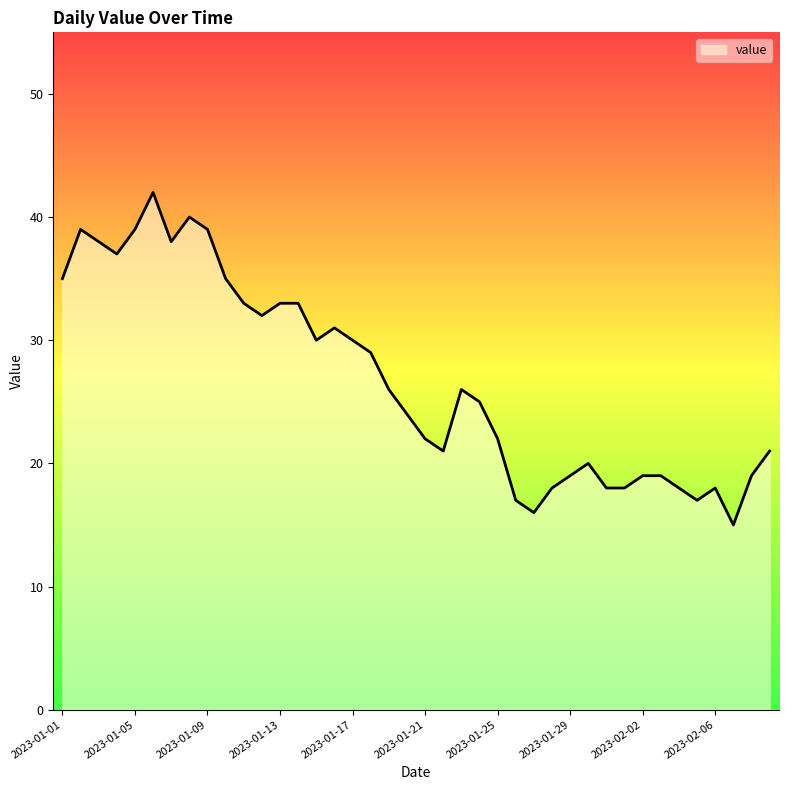

How many interior local peaks (higher than both neighbors) does the data have?

7